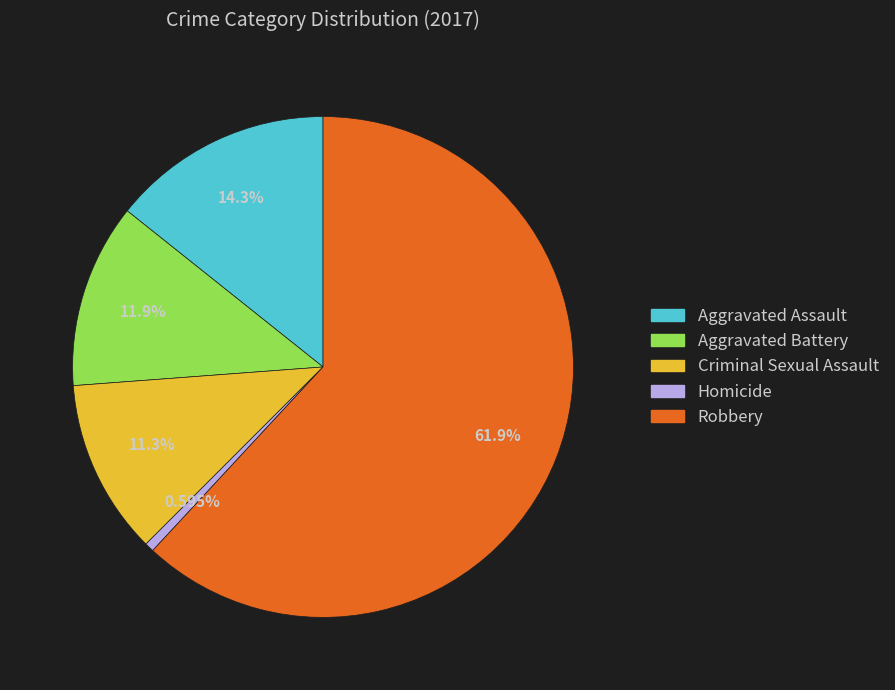

To the nearest percent, what percentage of the pie is Robbery?

62%